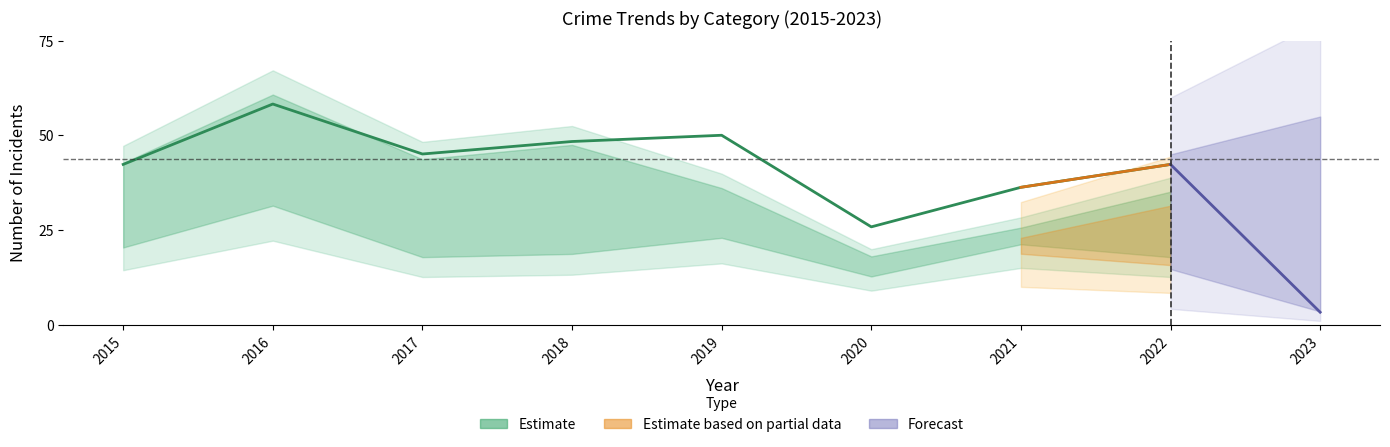

Is it true that Theft equals 24 at 2015?

False